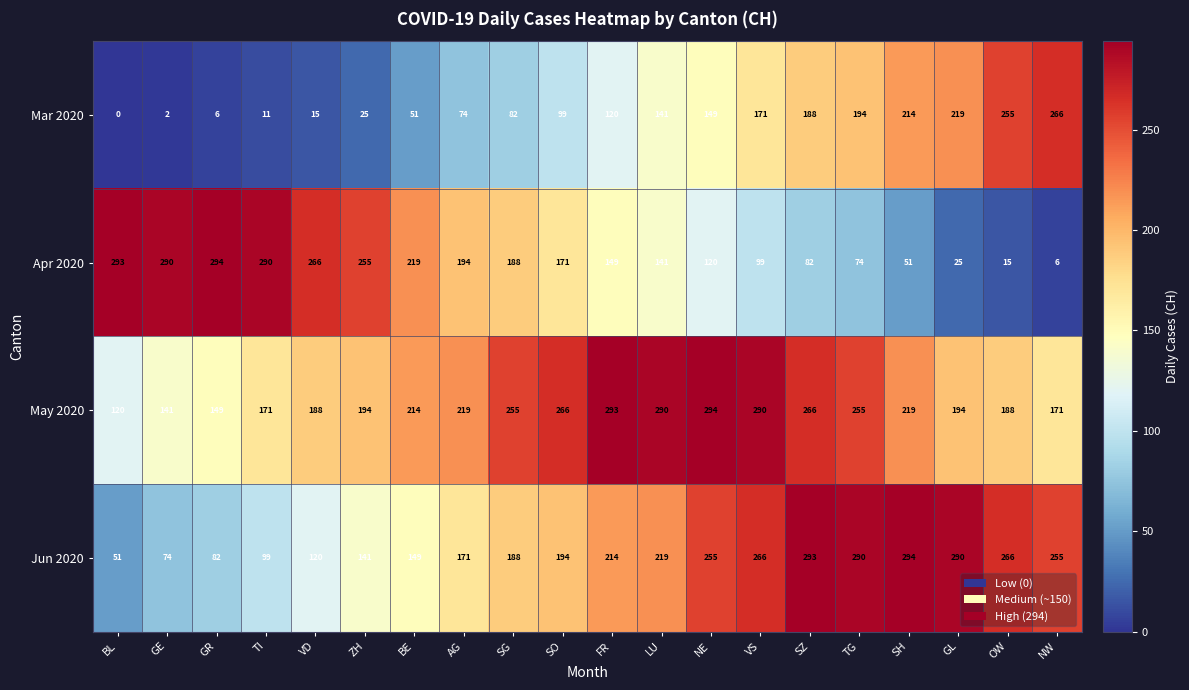

Is the value of Jun 2020 at VS greater than the value of May 2020 at VS?

No